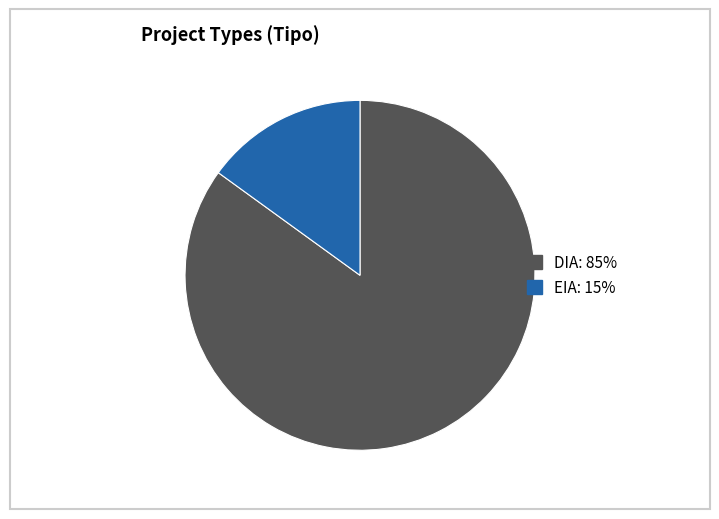

Is it true that EIA is 24% of the pie?

False